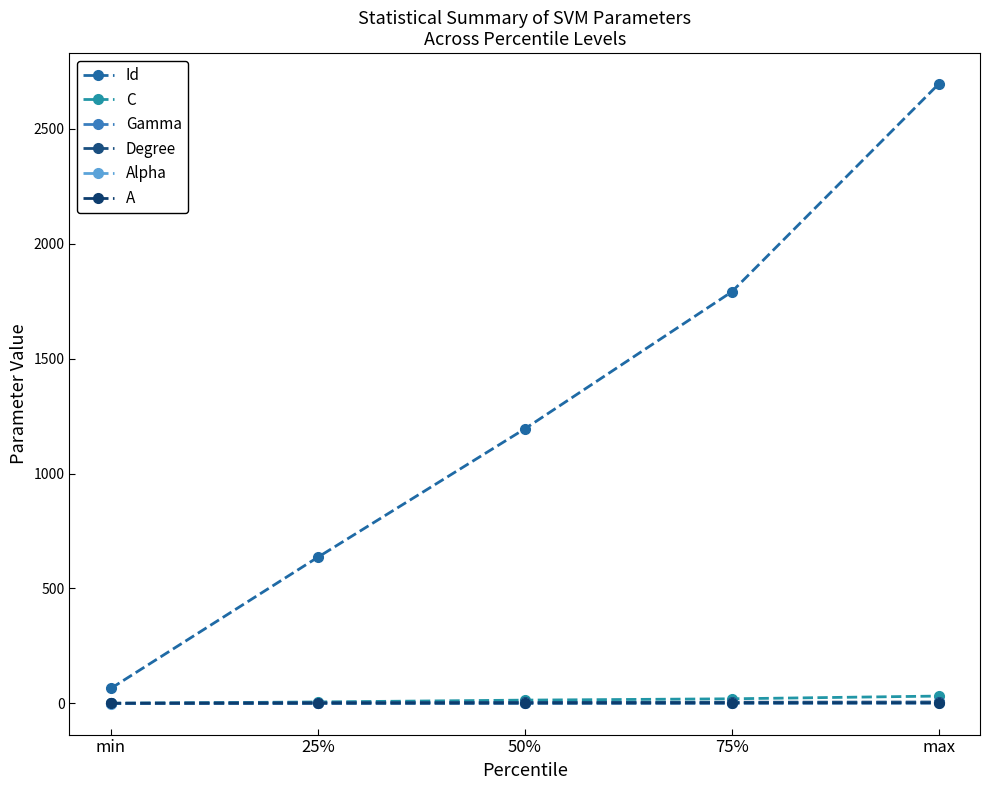

Which series has the largest range (max minus min)?

Id